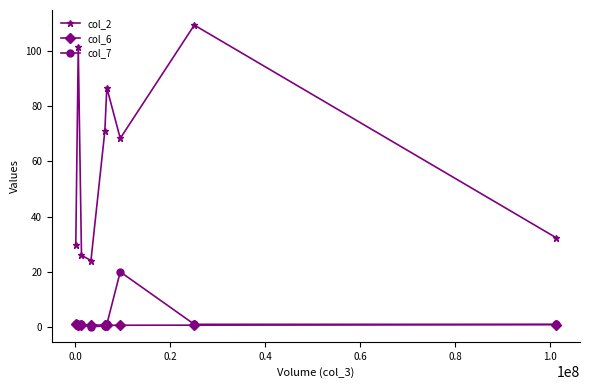

Which series has the widest spread of values?

col_2